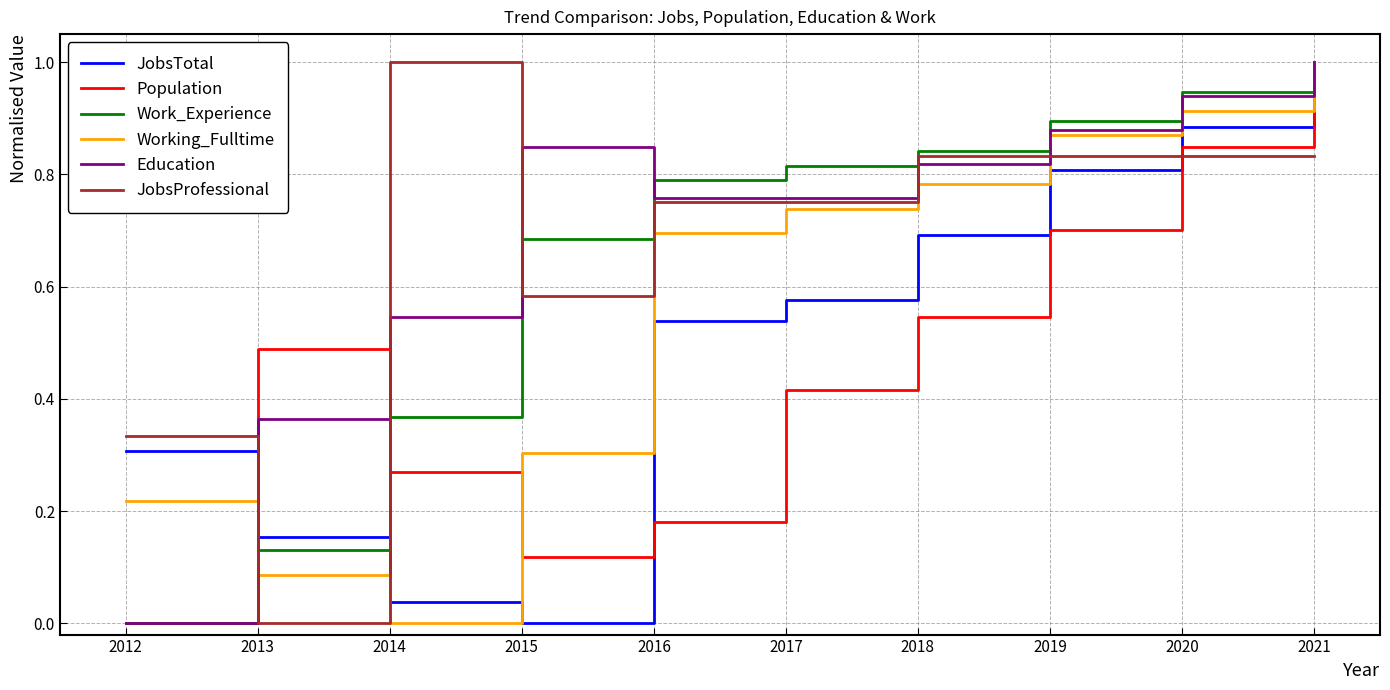

What is the sum of all Education values?

6.9